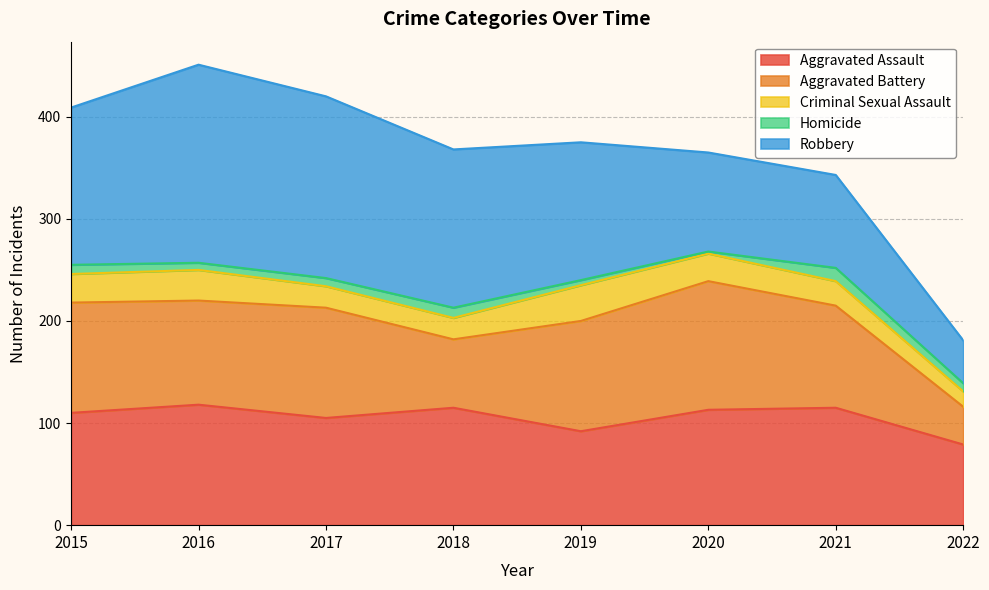

At which category does the chart reach its peak across all series?

2016